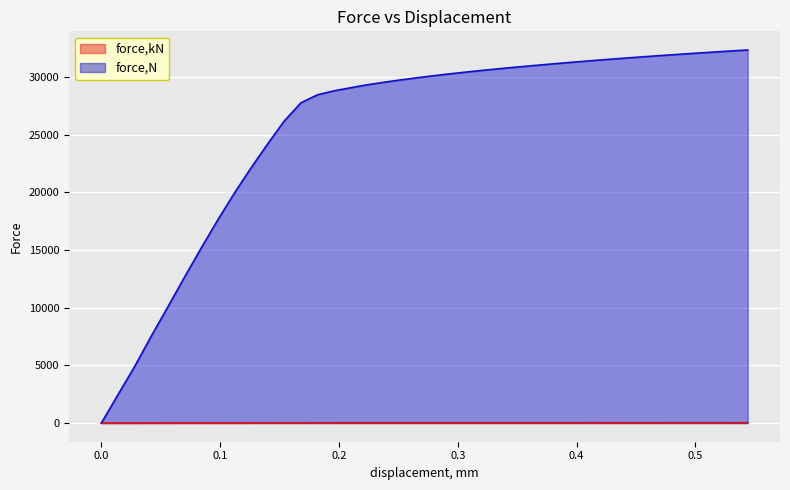

Which series has the largest total across all categories?

force,N